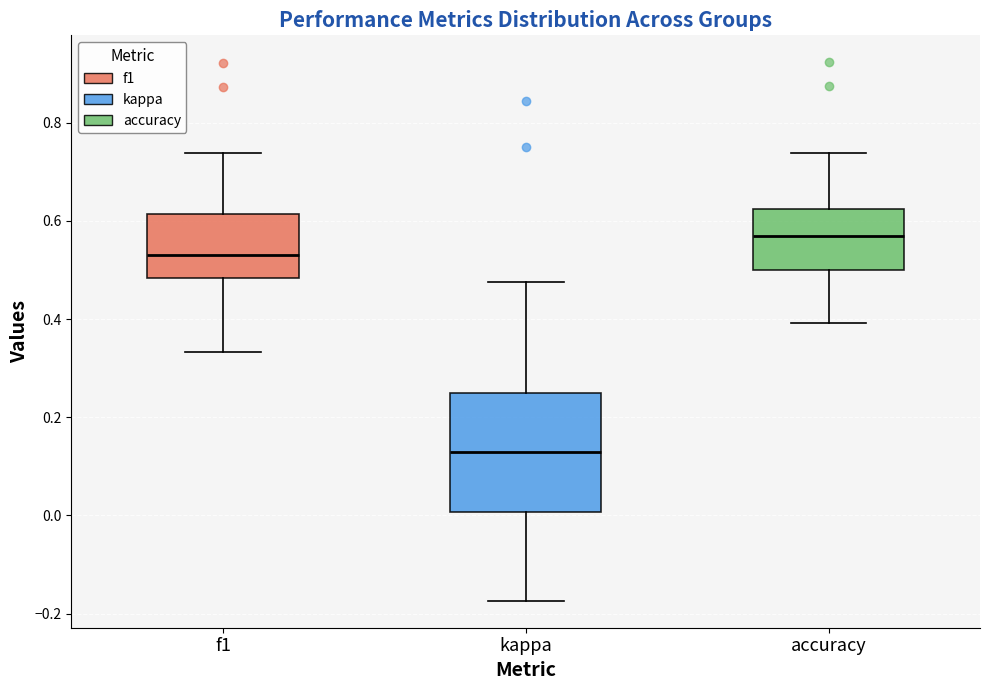

Which box is the tallest, from its lower edge to its upper edge?

kappa